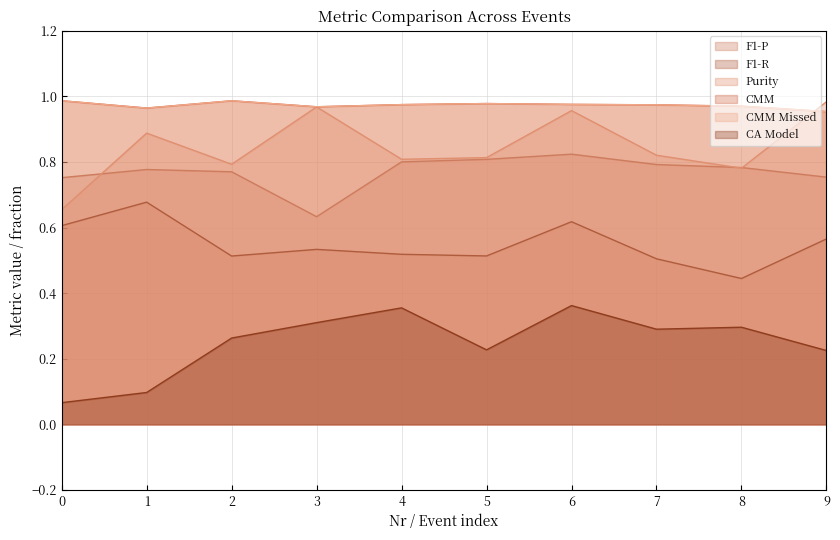

What is the smallest value displayed?

0.1